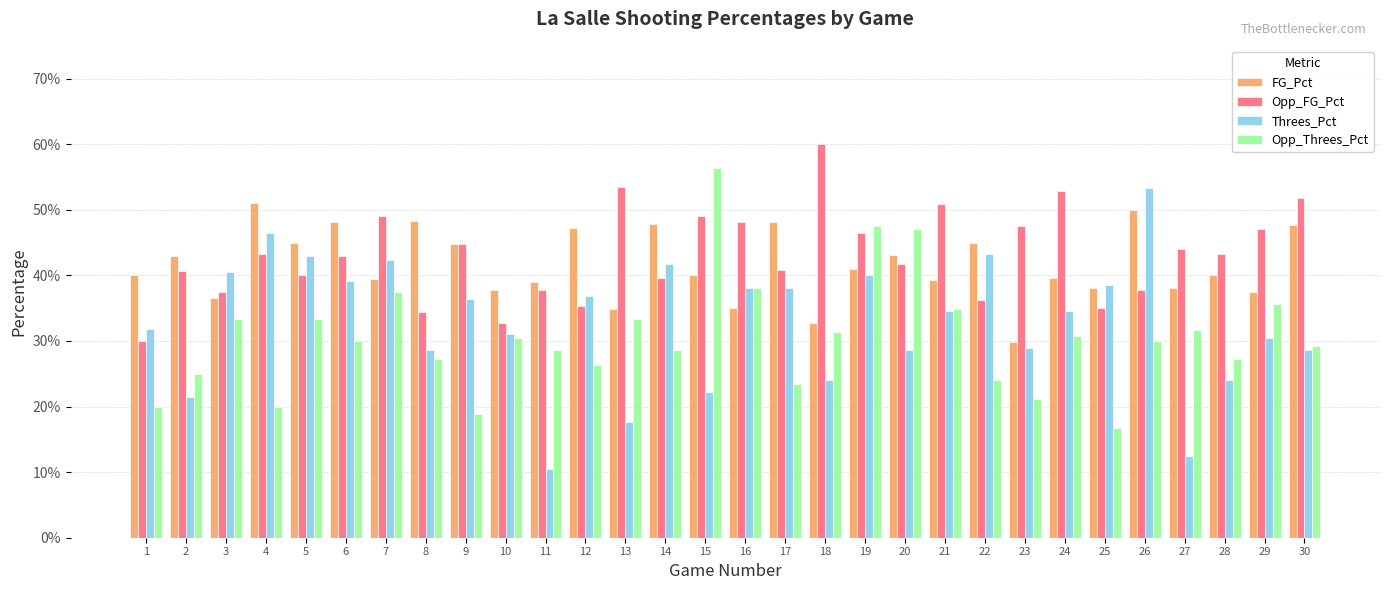

Does the chart contain any negative values?

No